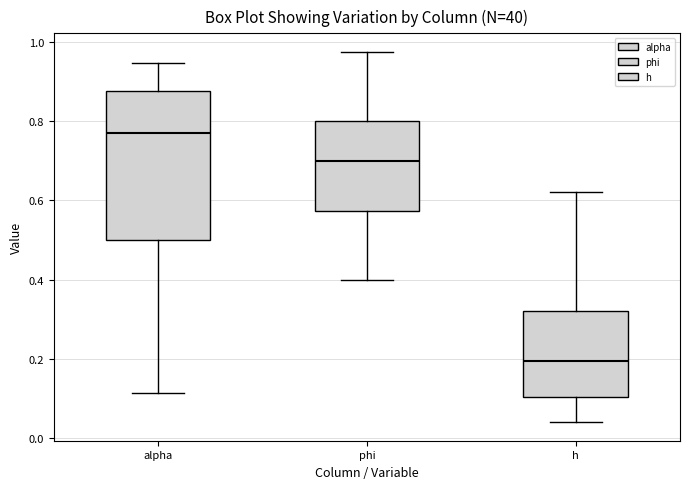

Reading left to right, read every box against the y-axis: the position of its median line, the range the box covers, and the ends of its whiskers. The values are not printed on the chart, so give them approximately, as read against the axis.

alpha: median 0.78, box 0.50 to 0.88, whiskers 0.12 to 0.94
phi: median 0.70, box 0.58 to 0.80, whiskers 0.40 to 0.98
h: median 0.20, box 0.10 to 0.32, whiskers 0.04 to 0.62